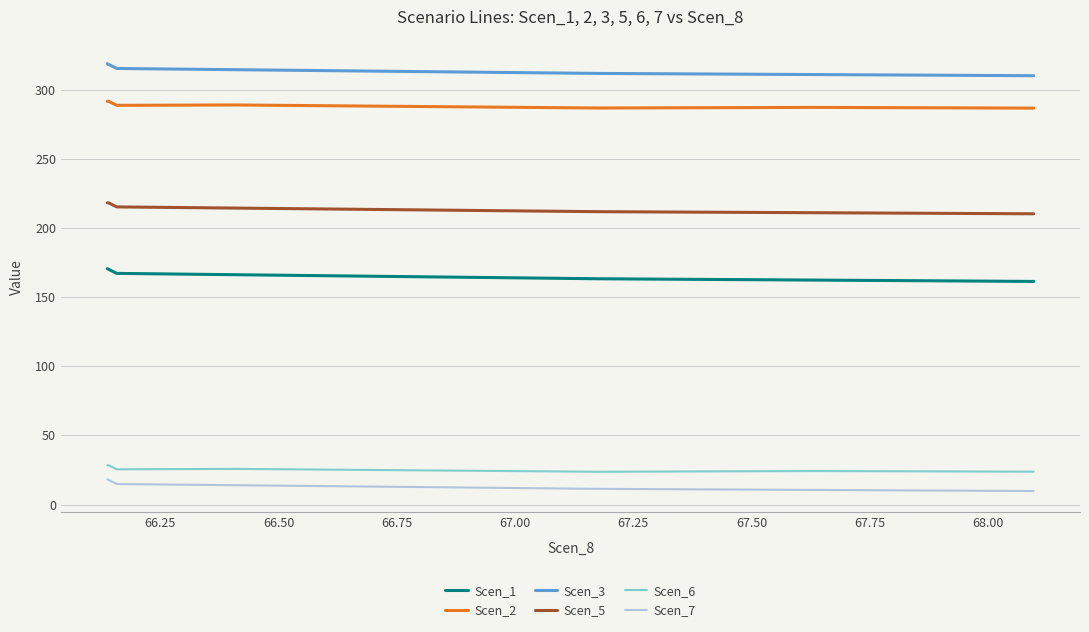

True or false: Scen_6 and Scen_3 intersect in this chart.

False